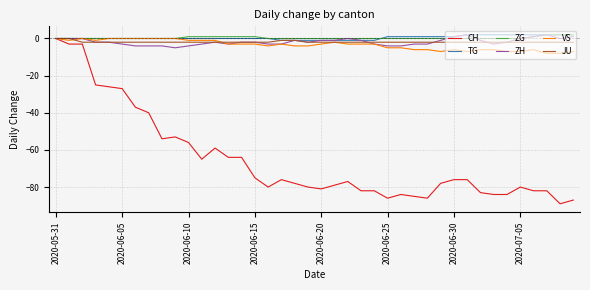

What is the smallest value displayed?

-89